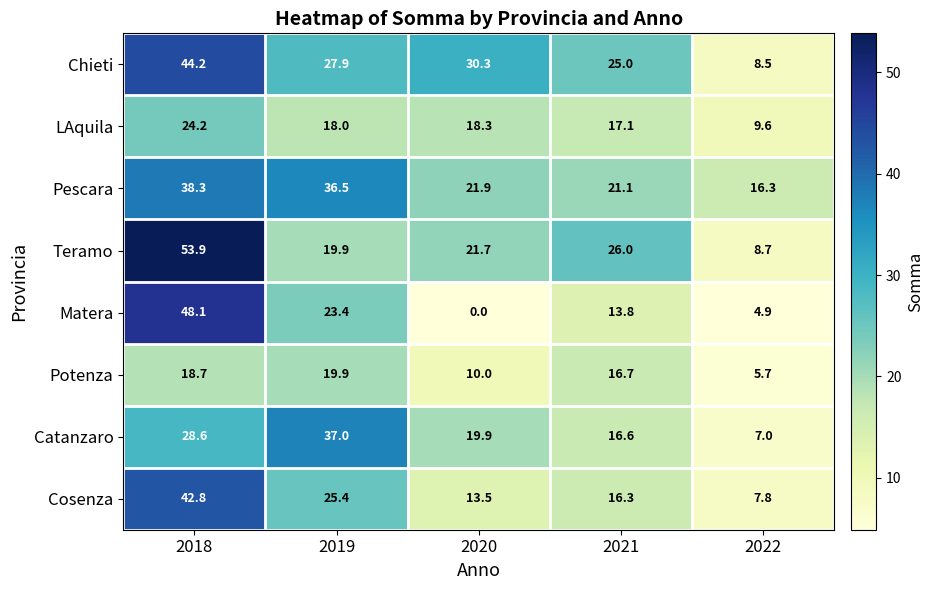

What is the difference between the Chieti values at 2018 and 2022?

35.7